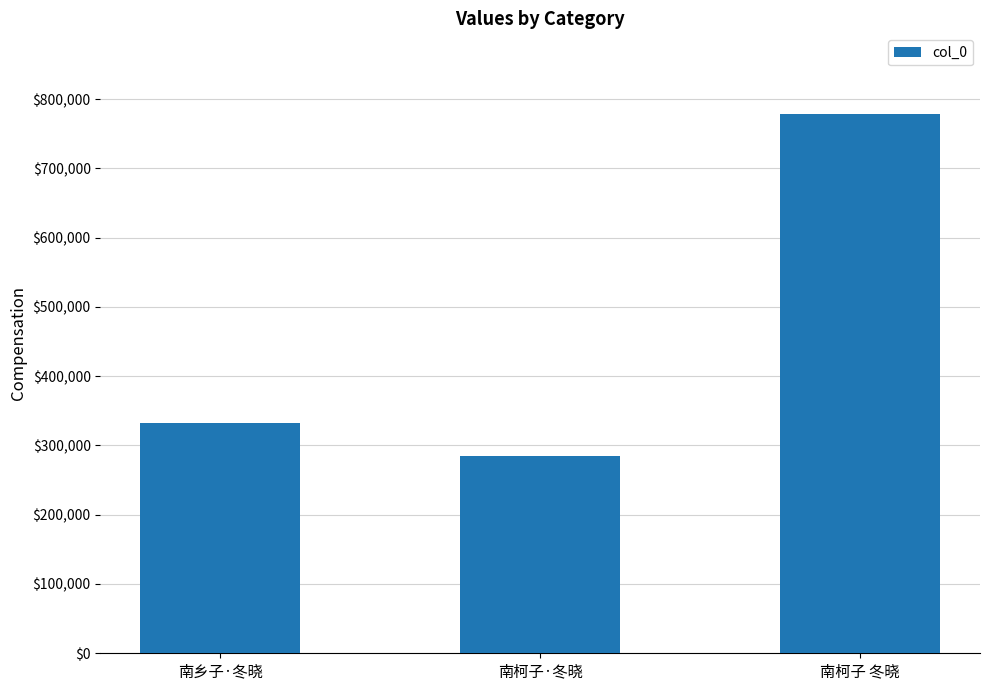

Are the bars grouped side by side (vs. stacked)?

No